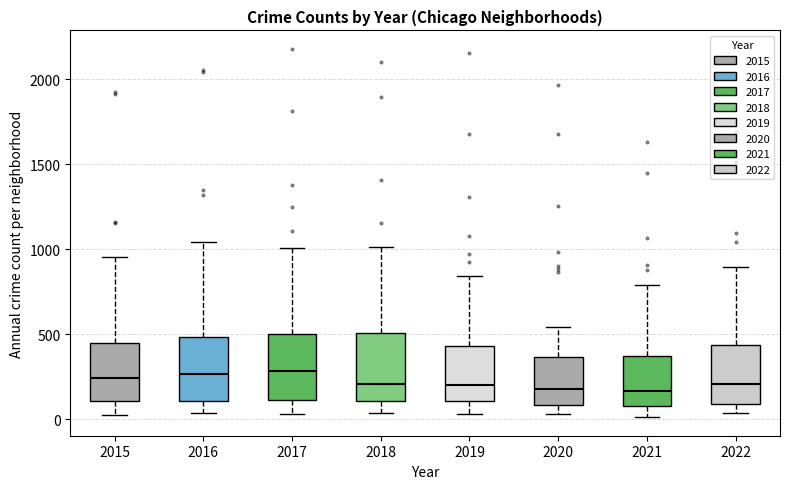

Reading left to right, read every box against the y-axis: the position of its median line, the range the box covers, and the ends of its whiskers. The values are not printed on the chart, so give them approximately, as read against the axis.

2015: median 250, box 100 to 450, whiskers 50 to 950
2016: median 250, box 100 to 500, whiskers 50 to 1050
2017: median 300, box 100 to 500, whiskers 50 to 1000
2018: median 200, box 100 to 500, whiskers 50 to 1000
2019: median 200, box 100 to 450, whiskers 50 to 850
2020: median 200, box 100 to 350, whiskers 50 to 550
2021: median 150, box 100 to 350, whiskers 0 to 800
2022: median 200, box 100 to 450, whiskers 50 to 900